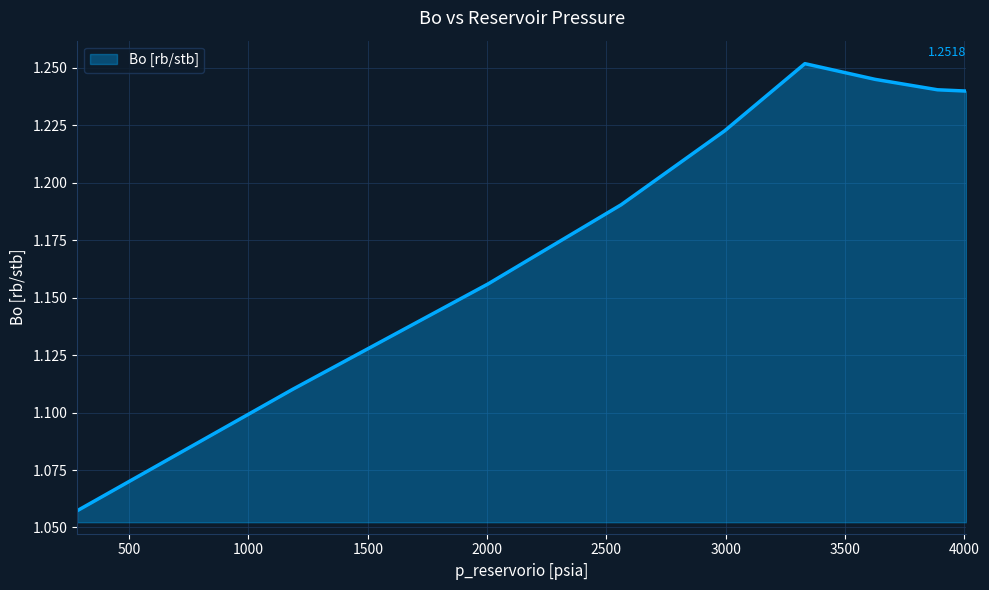

What is the difference between the maximum and minimum values?

0.2